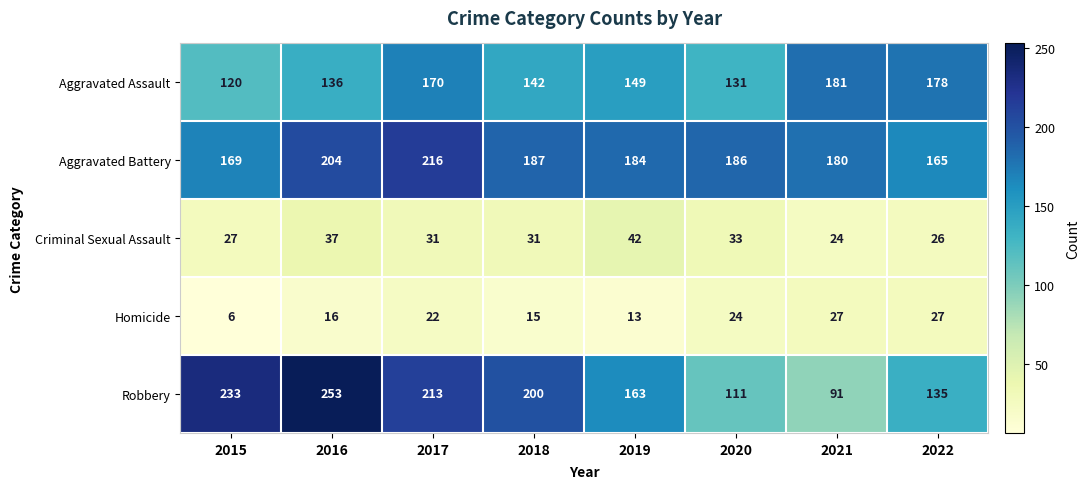

At which label is Homicide closest to 16?

2016